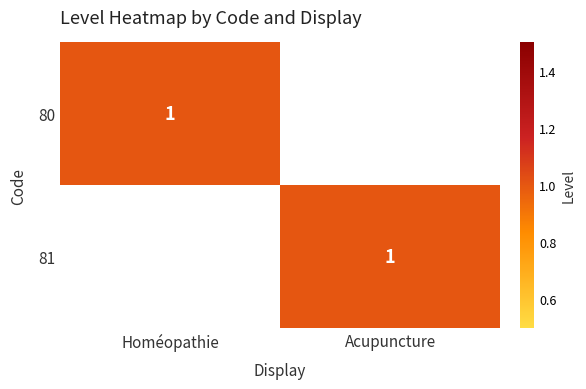

Is it true that 80 equals 2 at Homéopathie?

False